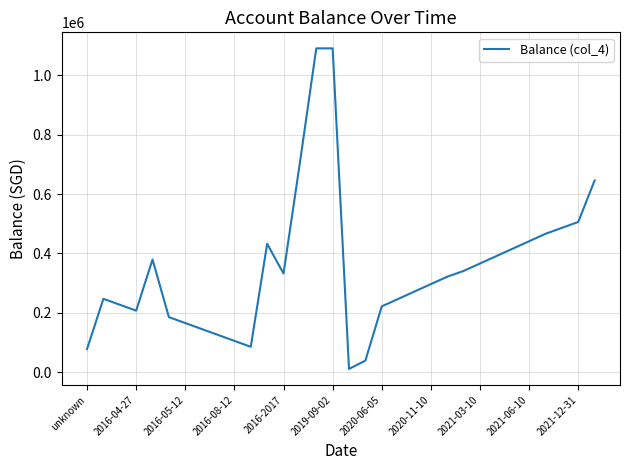

What is the difference between the maximum and minimum values?

1080000.0